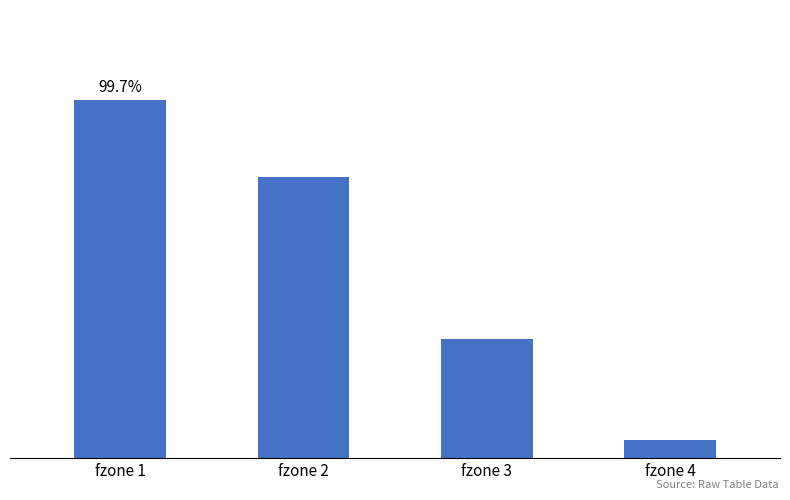

What is the maximum value shown in the chart?

1.0